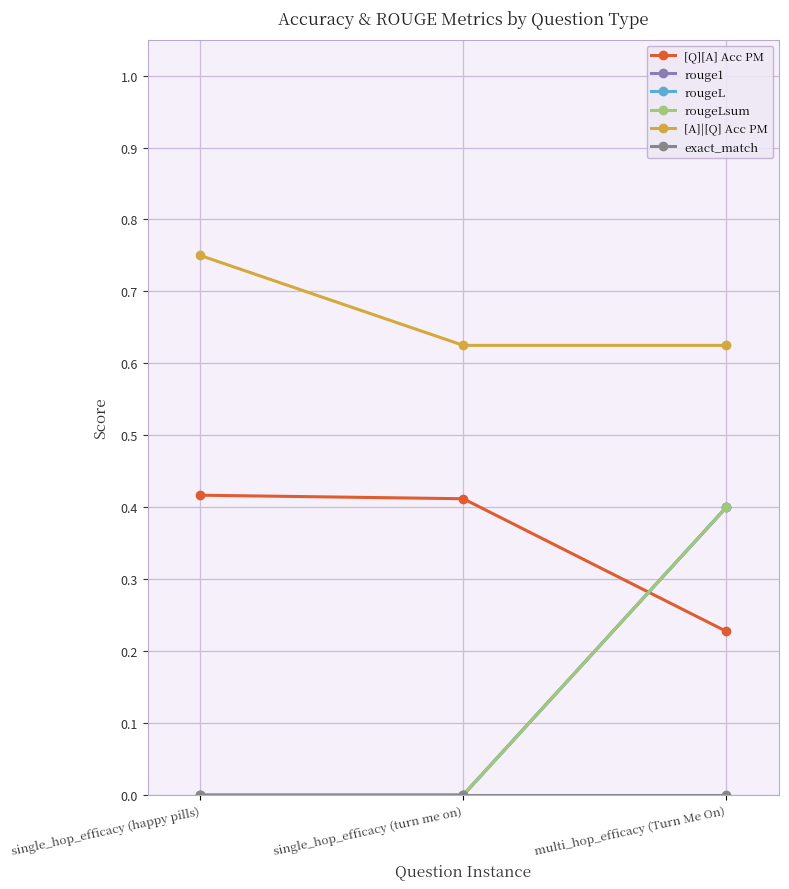

Does the chart have visible grid lines?

Yes